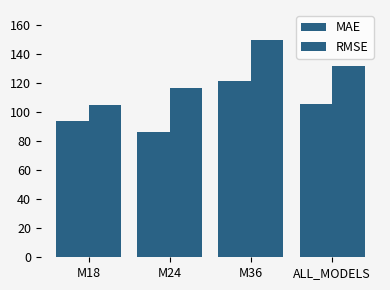

What is the label of the 2nd bar from the right?

M36